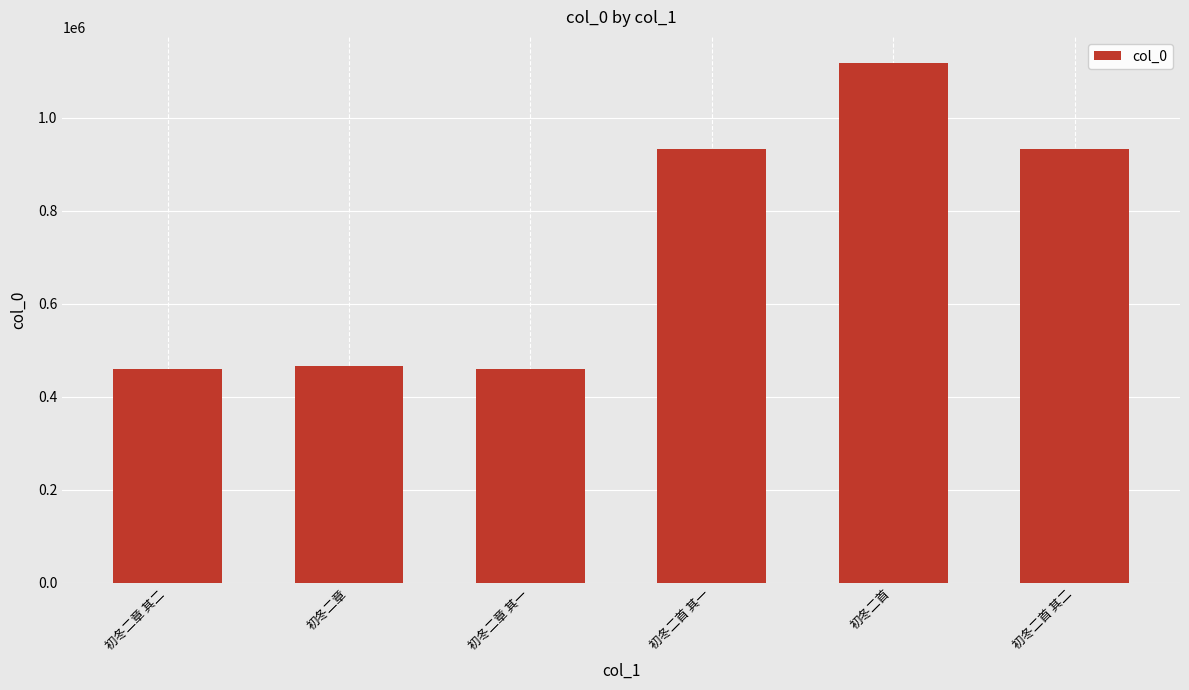

What is the change in value from 初冬二首 其一 to 初冬二首?

+186226